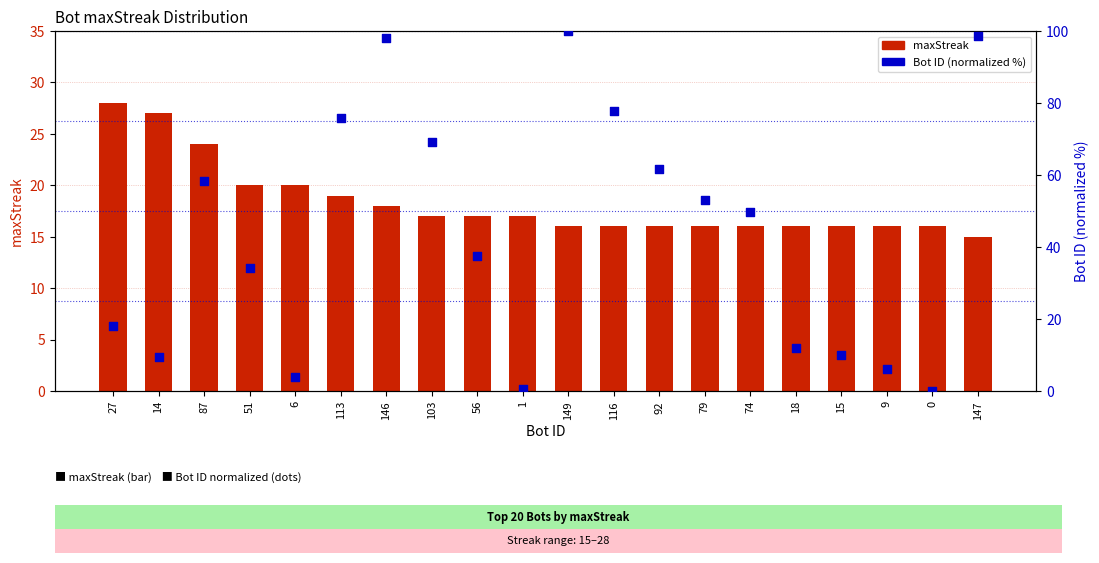

At how many categories does at least one series exceed 24?

14